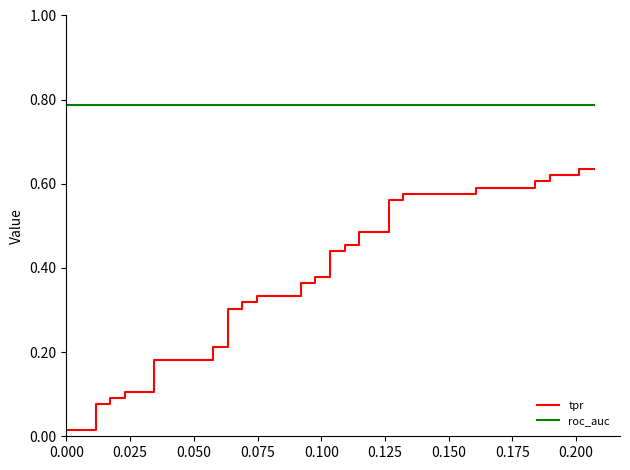

How many data points does each series have?

40